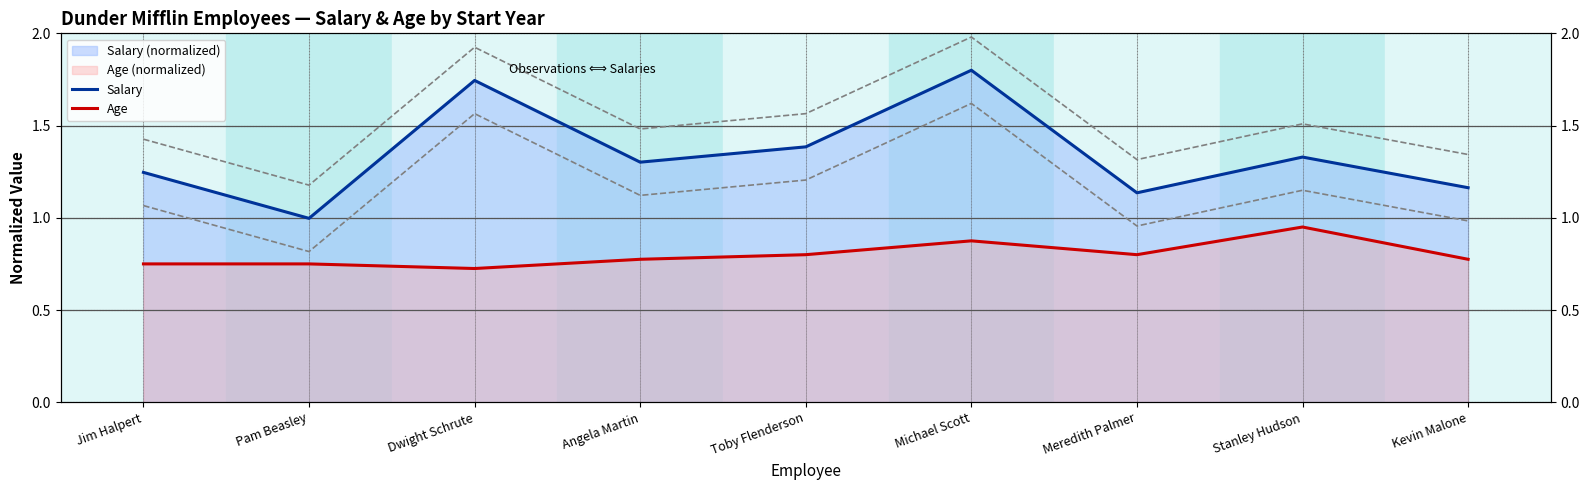

Between Dwight Schrute and Angela Martin, which is larger?

Dwight Schrute